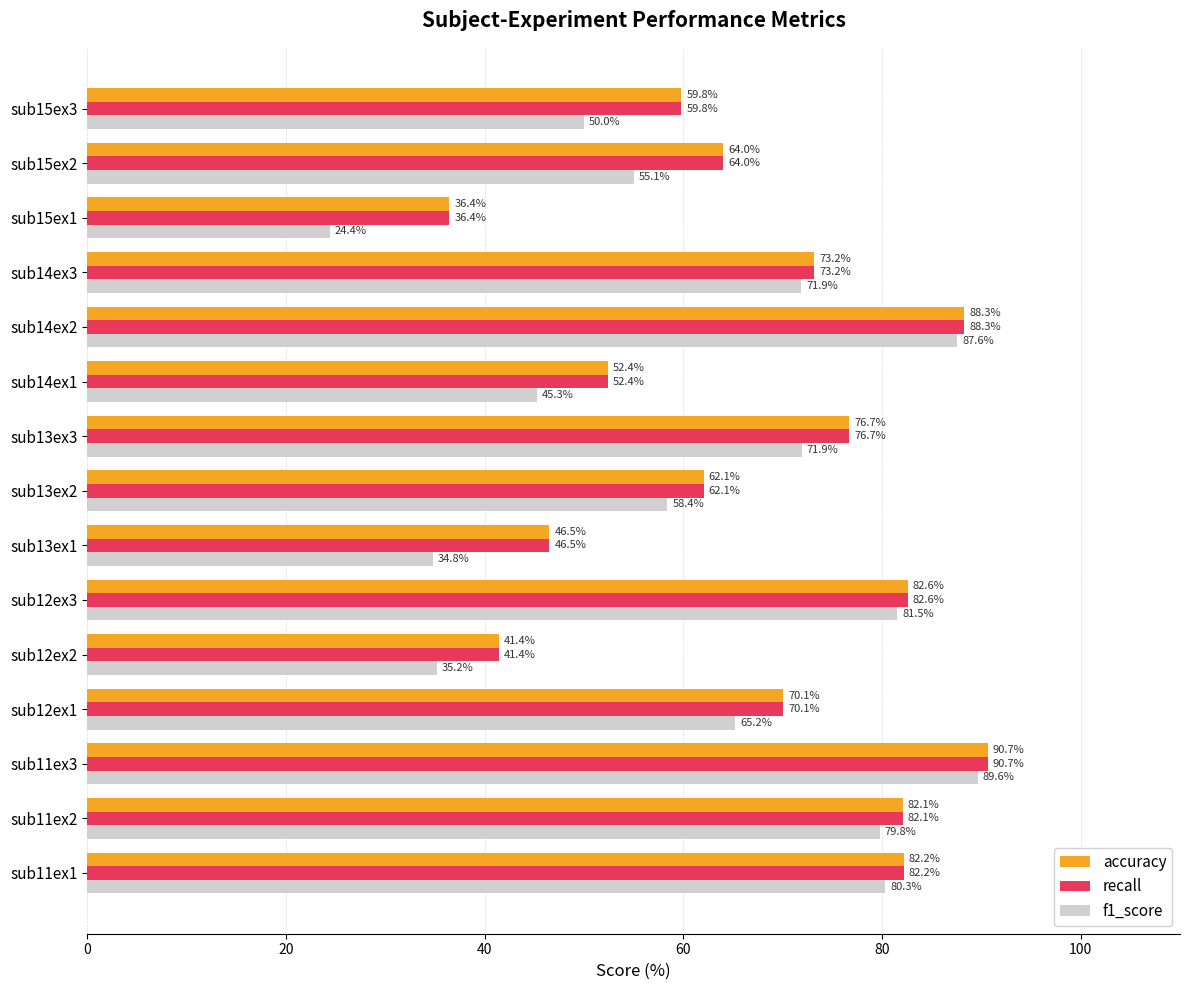

What are all the series names shown in the legend?

accuracy, recall, f1_score